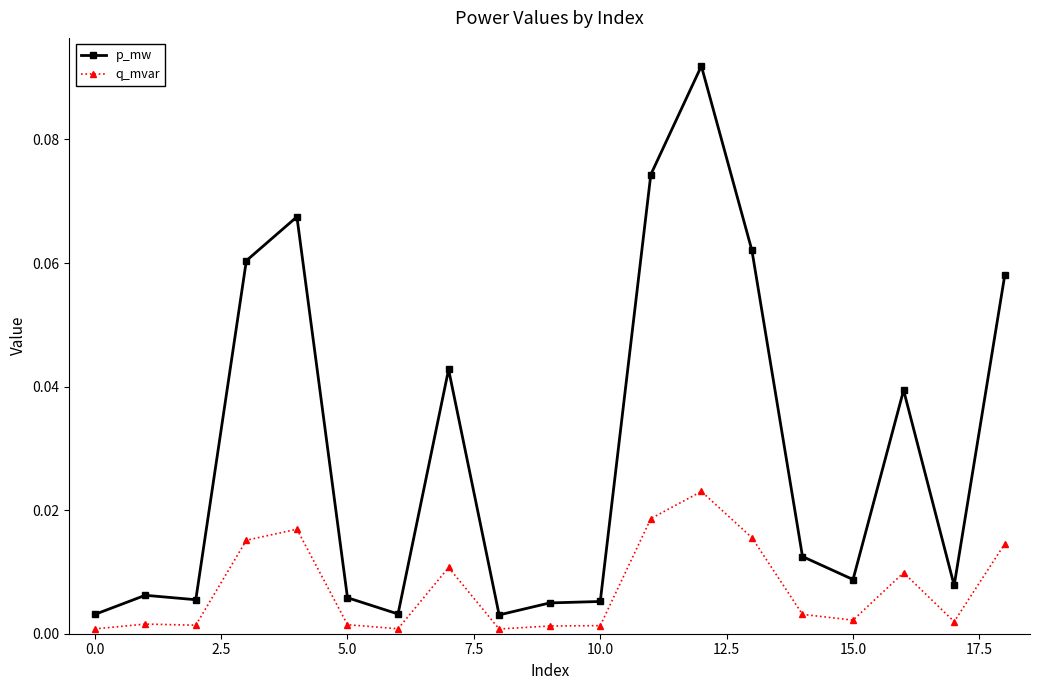

True or false: q_mvar and p_mw cross at least once.

False